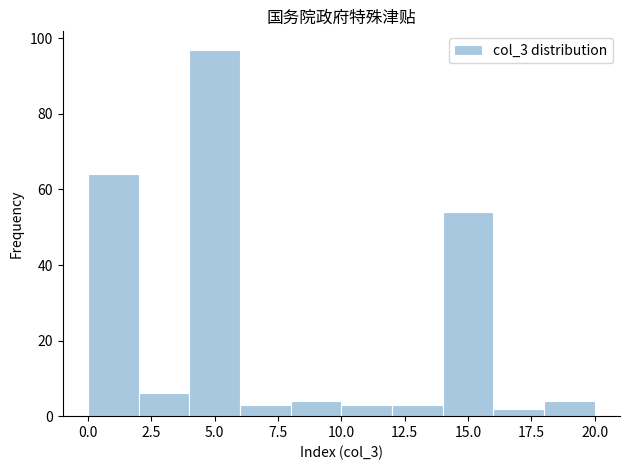

How tall is the bar that spans 12 to 14 on the x-axis? The values are not printed on the chart, so give them approximately, as read against the axis.

4